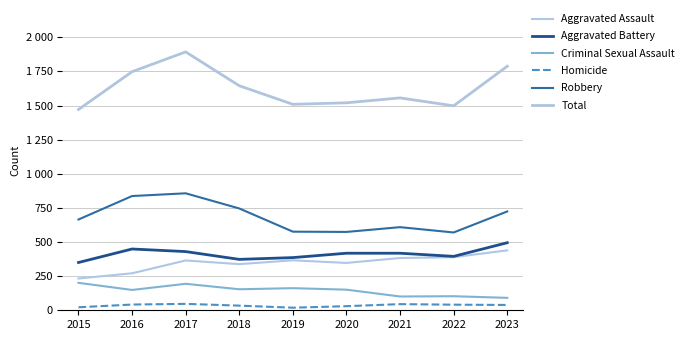

Is this an area chart (filled region under the line)?

No